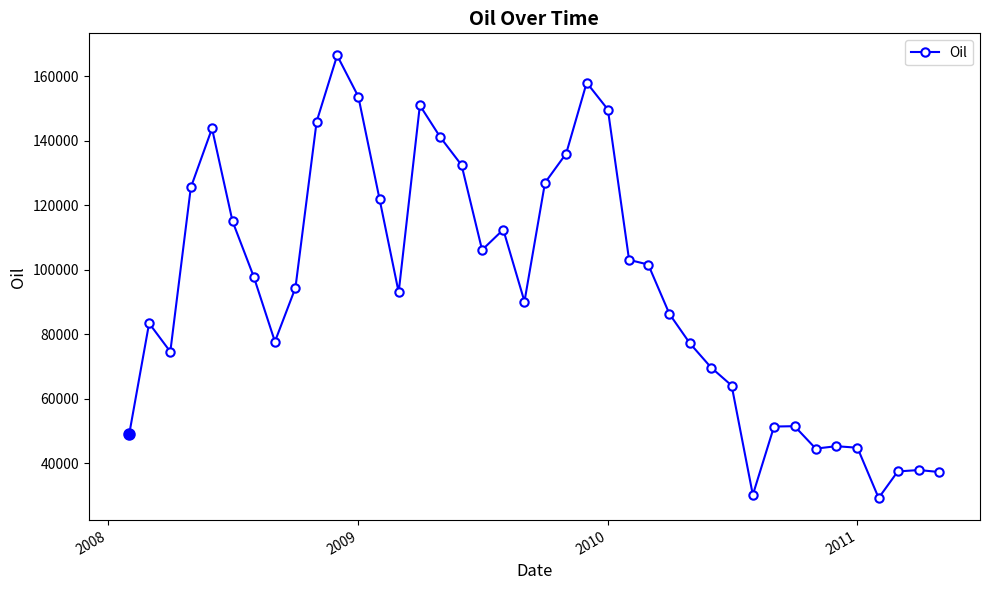

What is the smallest value displayed?

29157.5